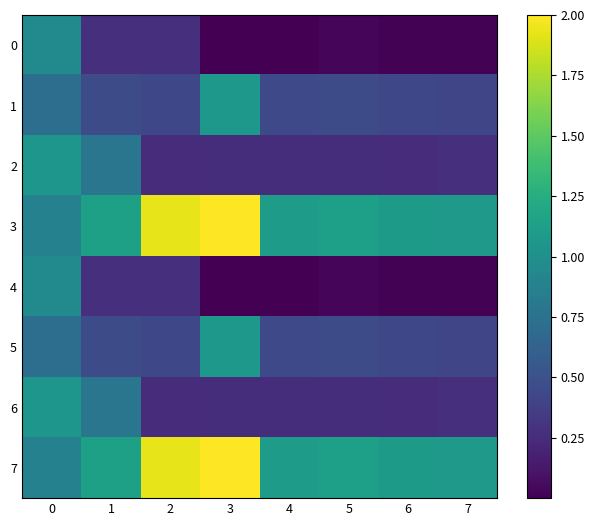

Rank the series by their maximum value, from lowest to highest.

0, 4, 2, 6, 1, 5, 3, 7